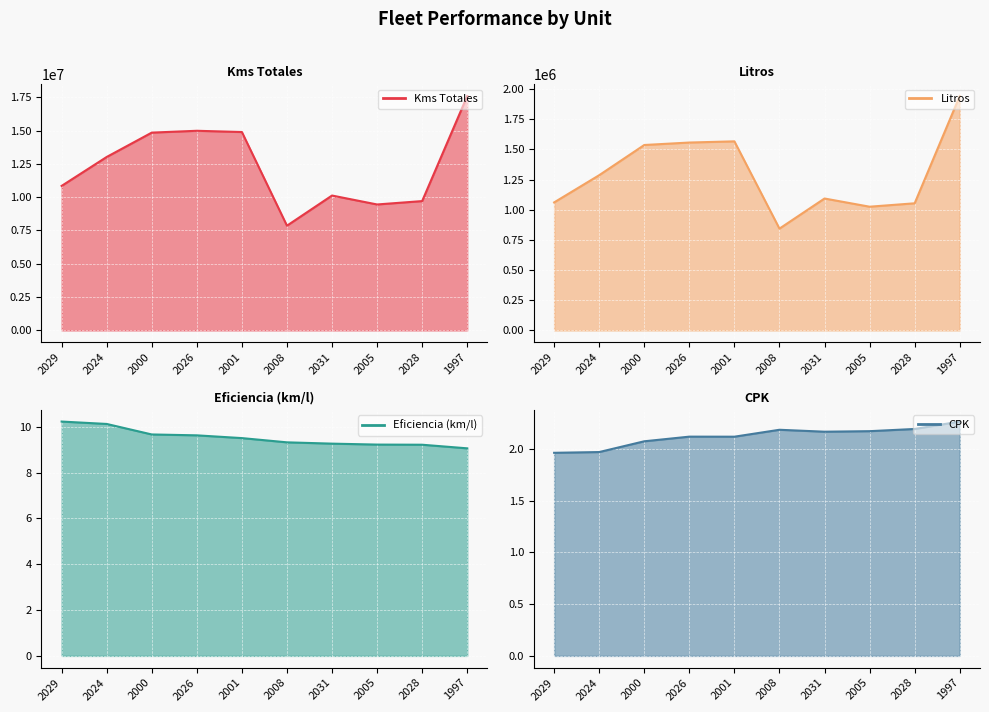

True or false: CPK has more than 0 points higher than both neighbors.

True